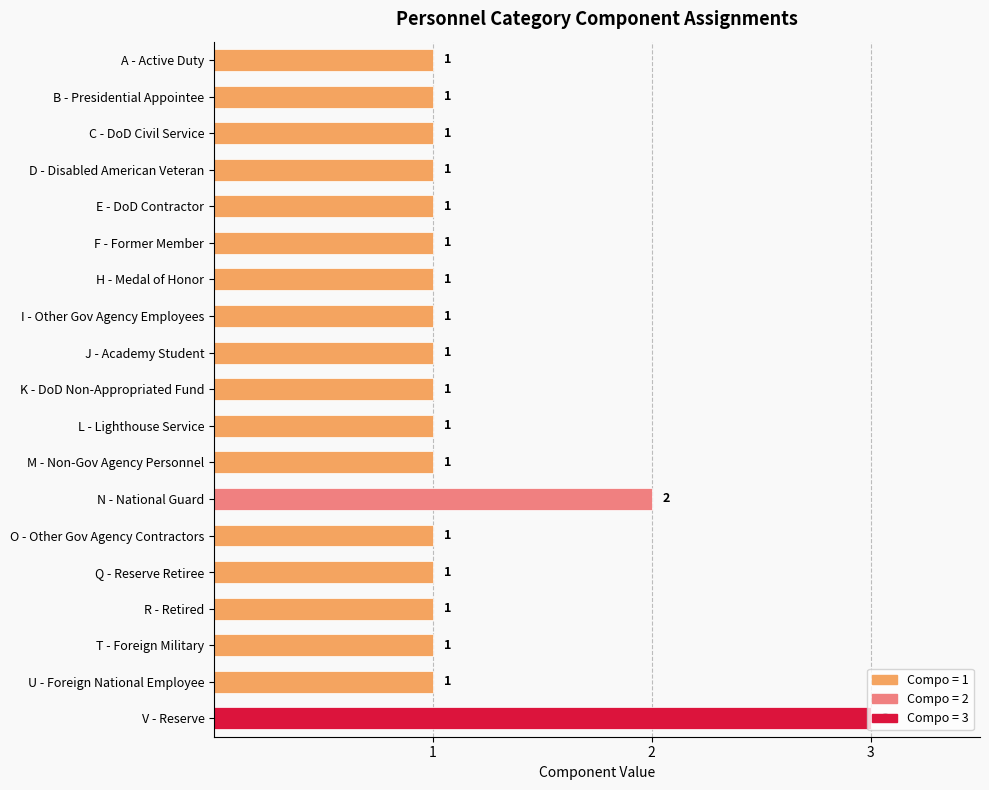

How many data points does each series have?

19